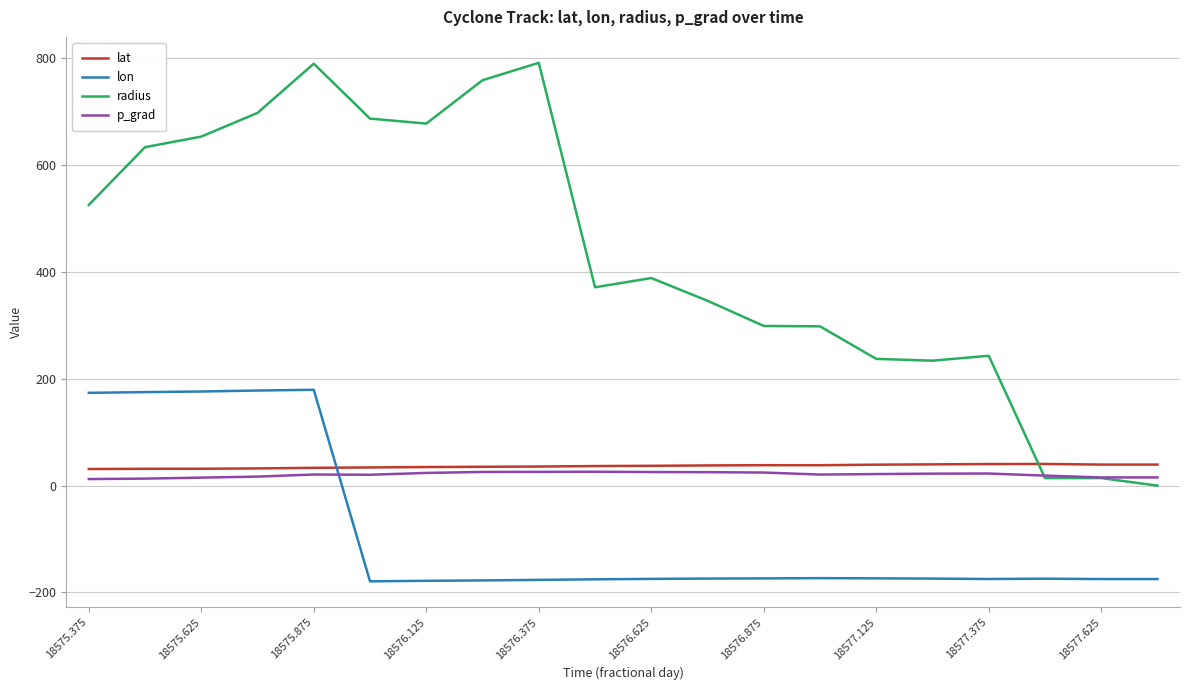

What is the minimum value shown in the chart?

-179.2